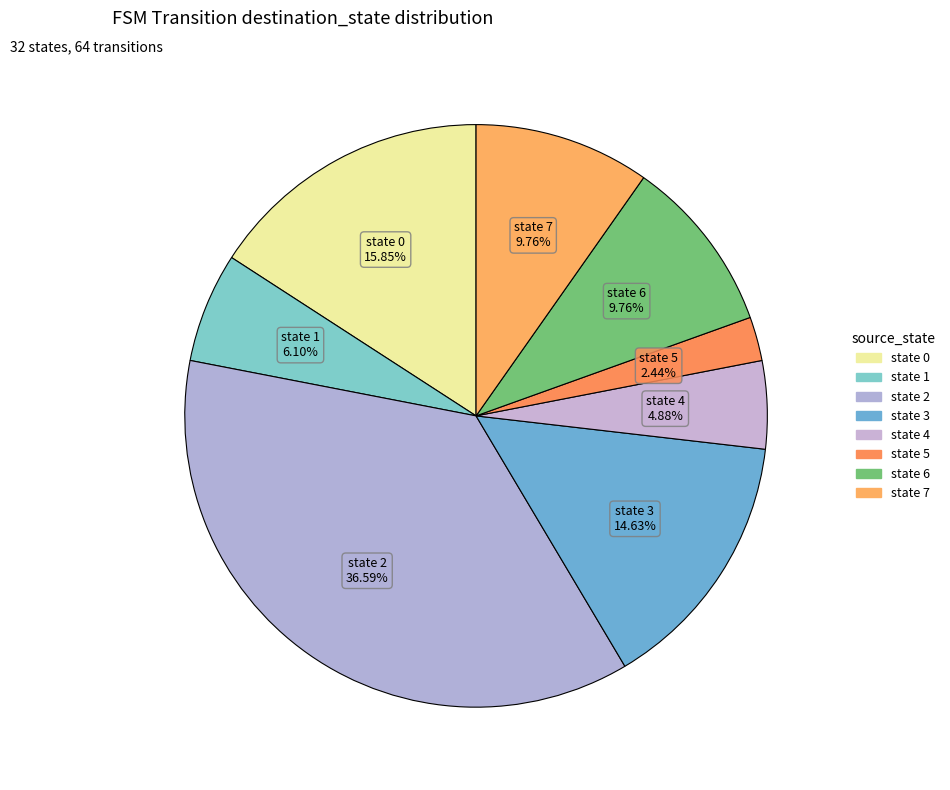

How many slices are in this pie chart?

8